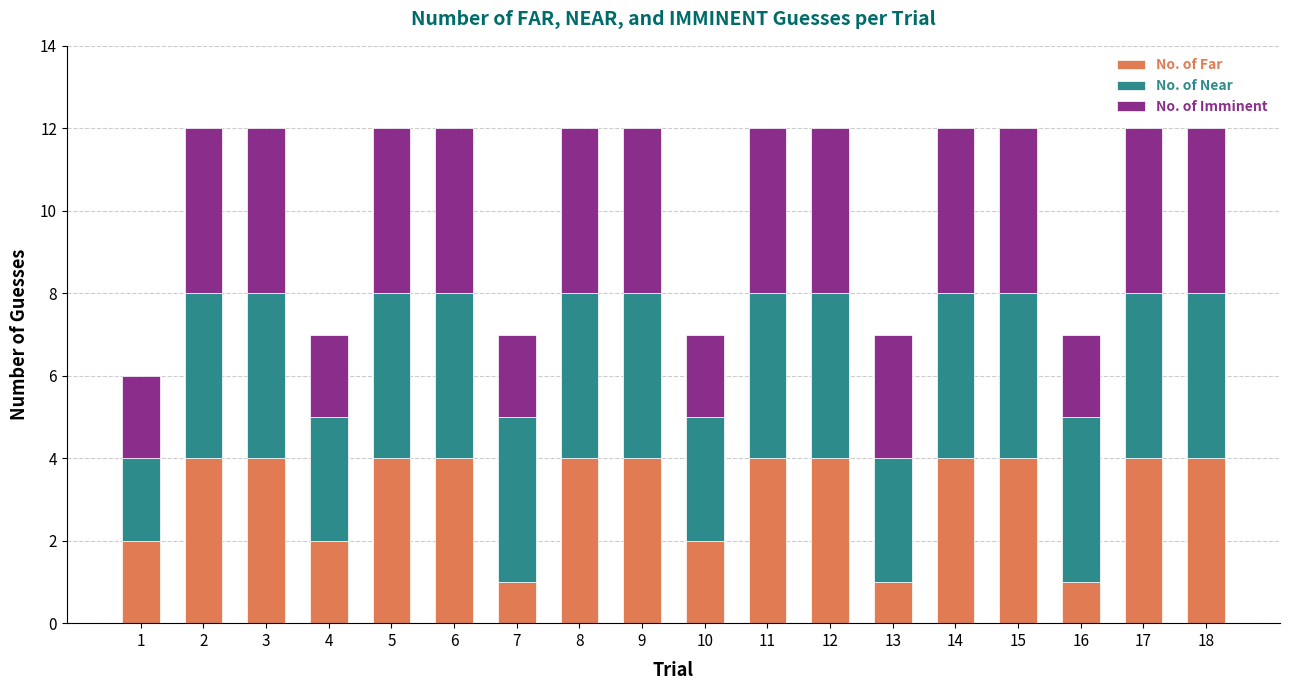

What is the difference between the maximum and minimum values in the No. of Far series?

3